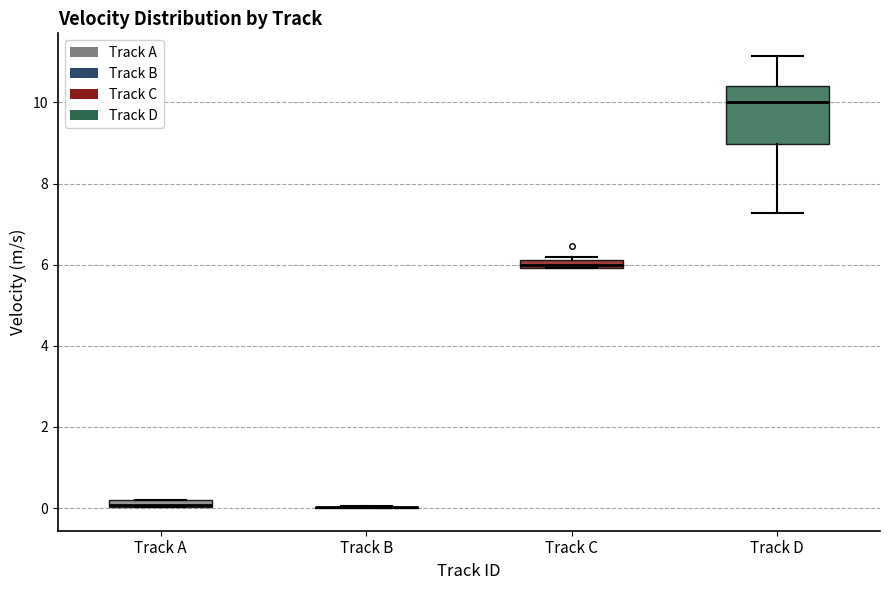

Comparing the boxes themselves (not the whiskers), which one is the tallest?

Track D